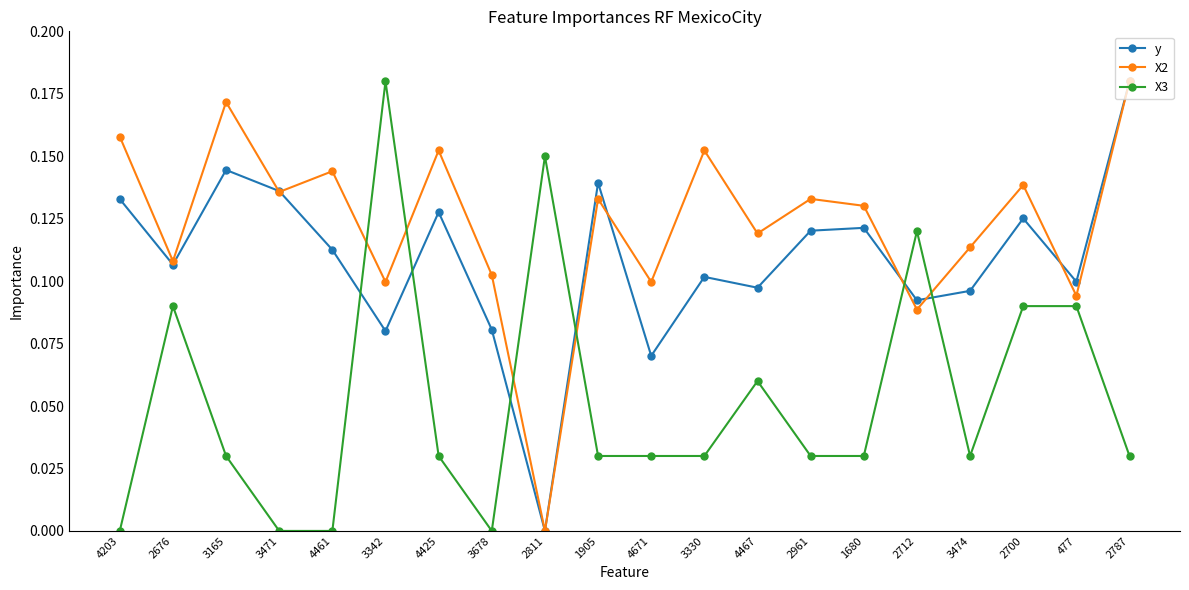

Is this an area chart (filled region under the line)?

No